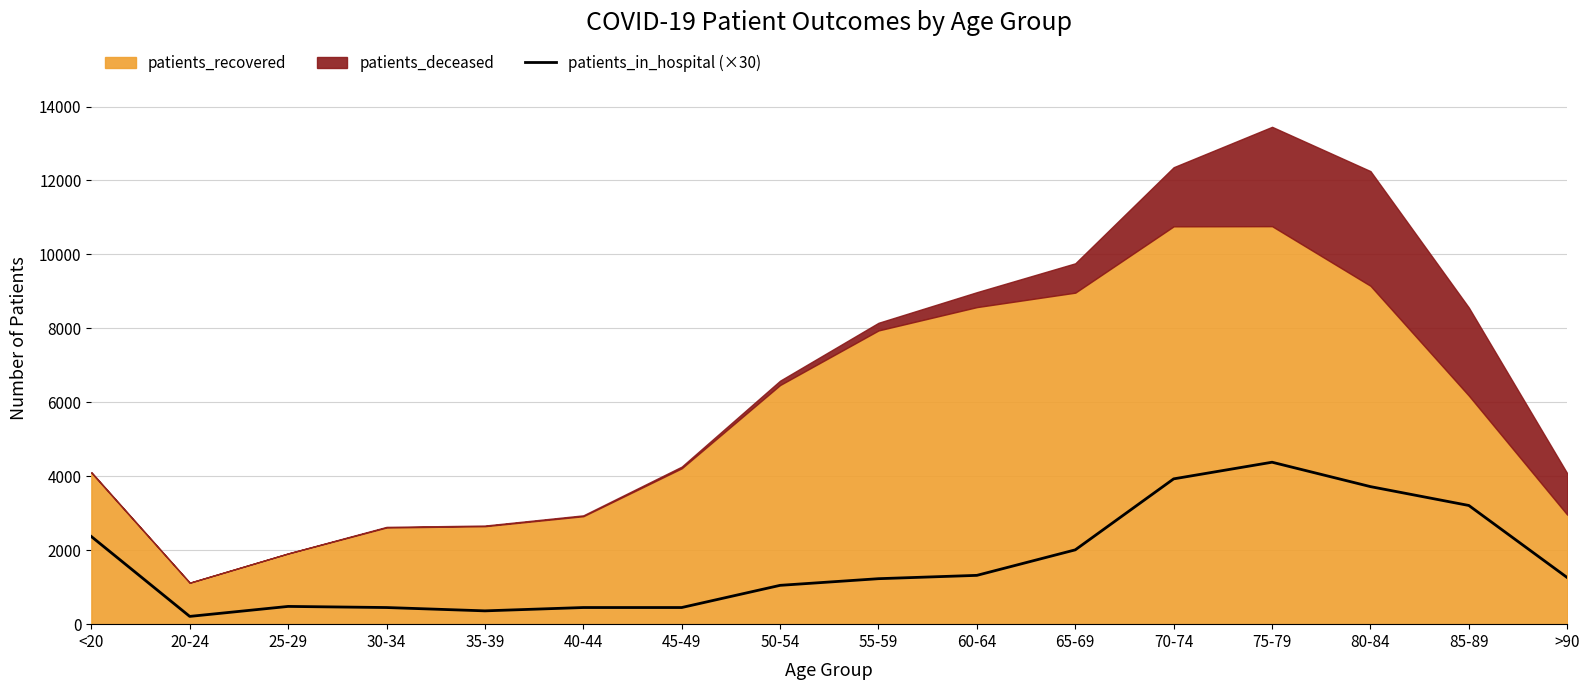

Between 60-64 and 25-29, which is larger?

60-64